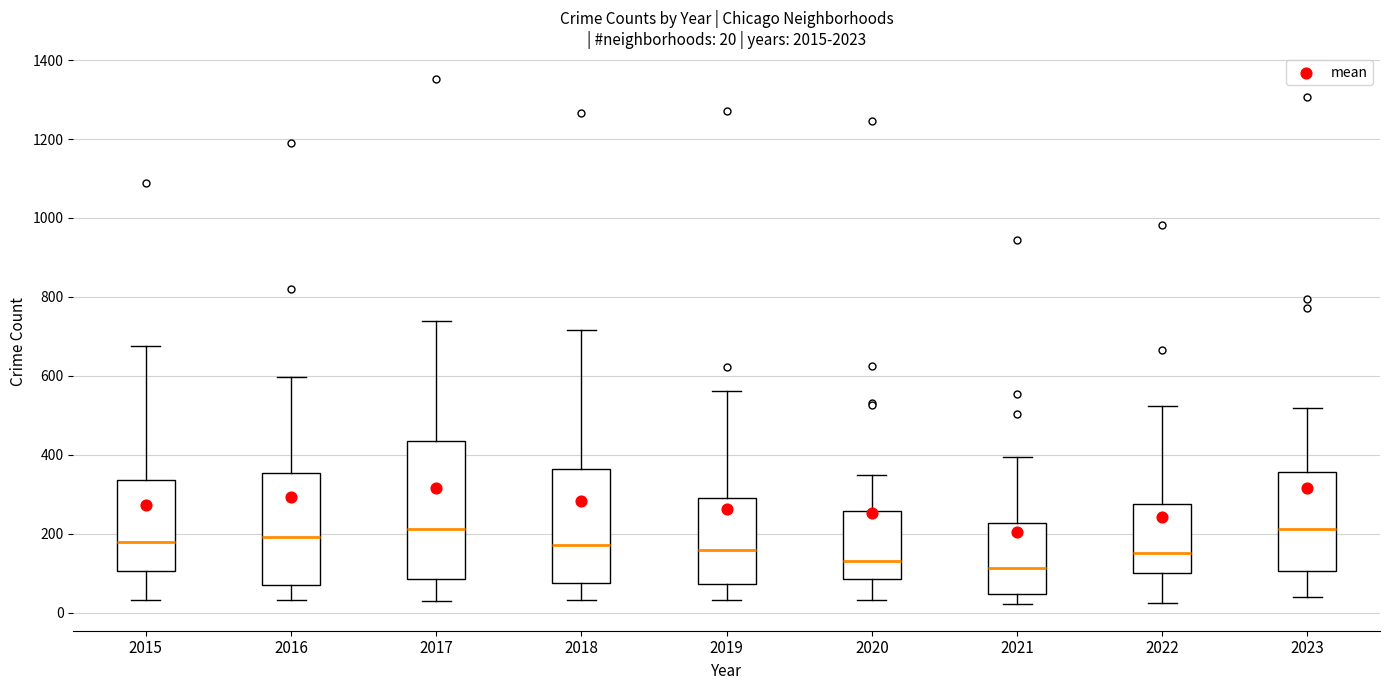

Which box is the tallest, from its lower edge to its upper edge?

2017